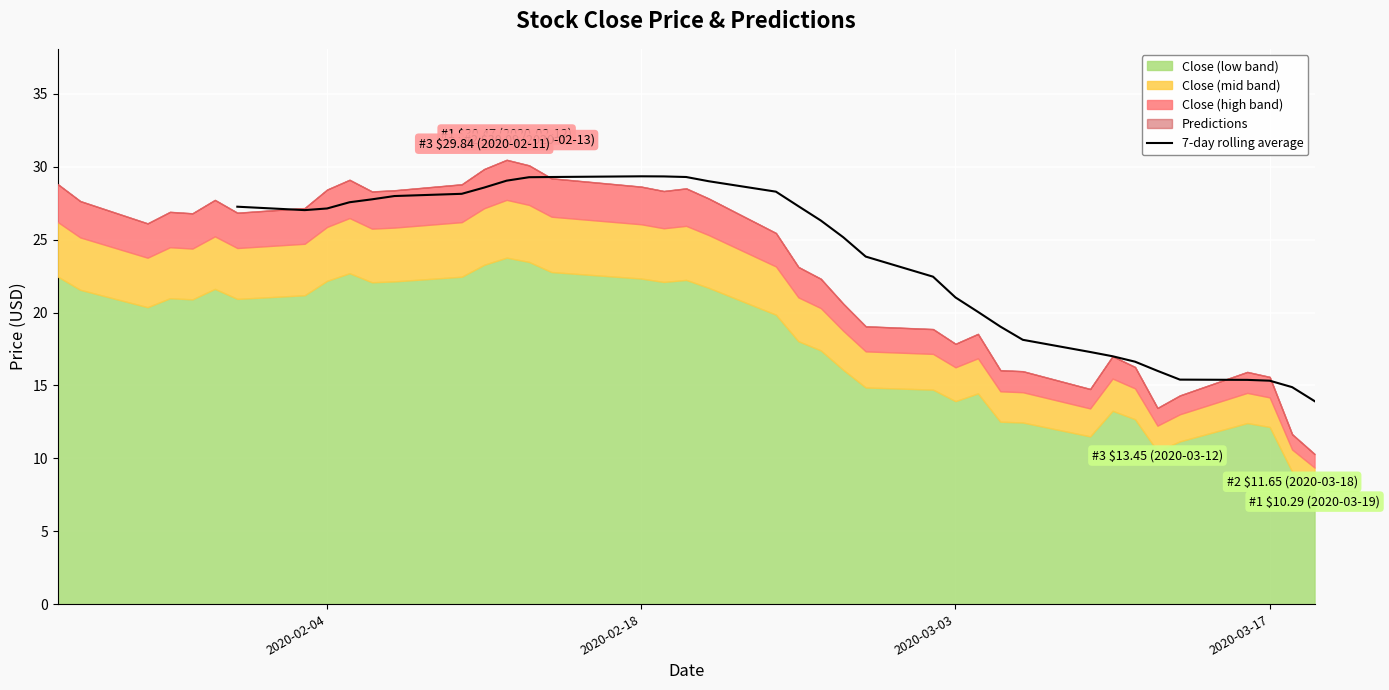

What is the highest value of the 7-day rolling average series?

29.3